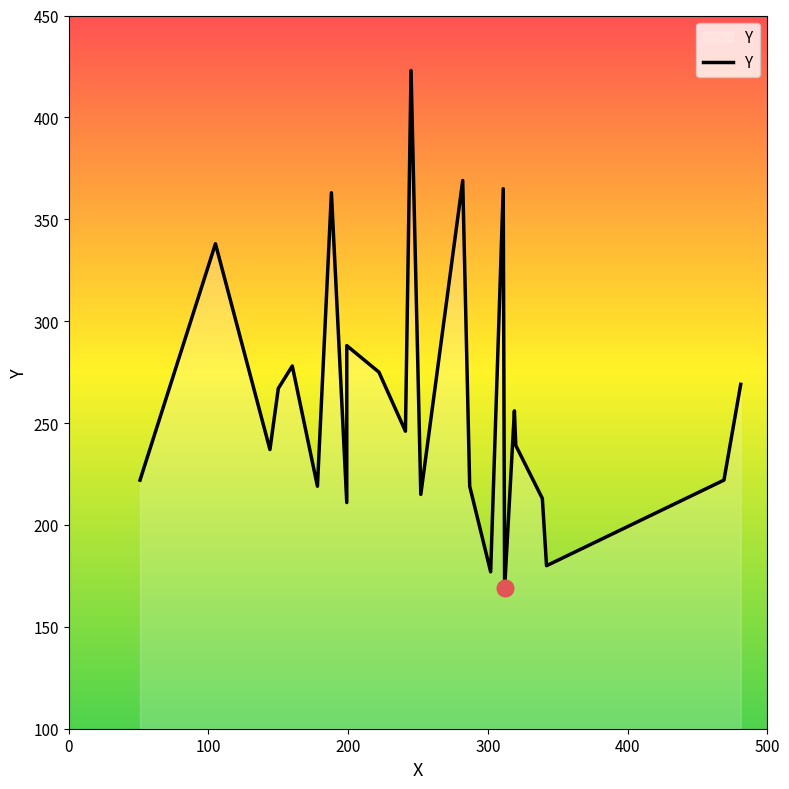

Rank the categories by value from lowest to highest.

312, 302, 342, 199, 339, 252, 178, 287, 51, 469, 144, 320, 241, 319, 150, 481, 222, 160, 199, 105, 188, 311, 282, 245